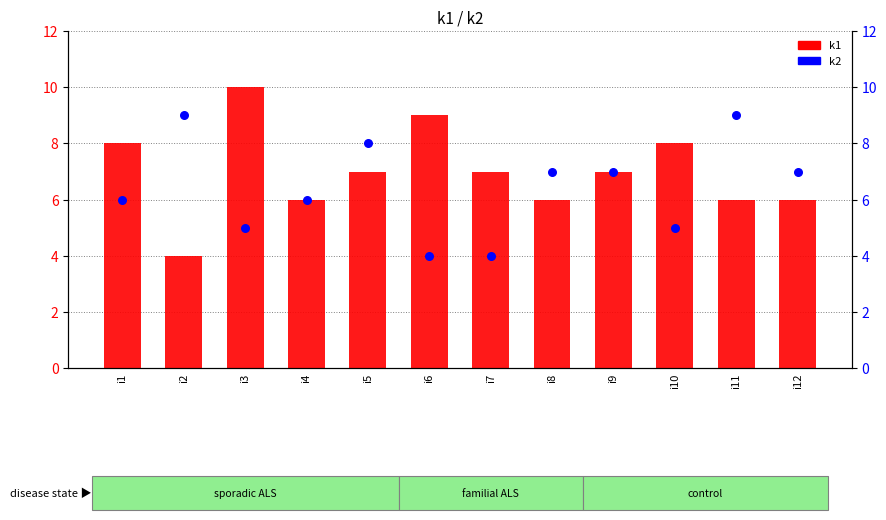

Which series reaches the maximum Y coordinate?

k1